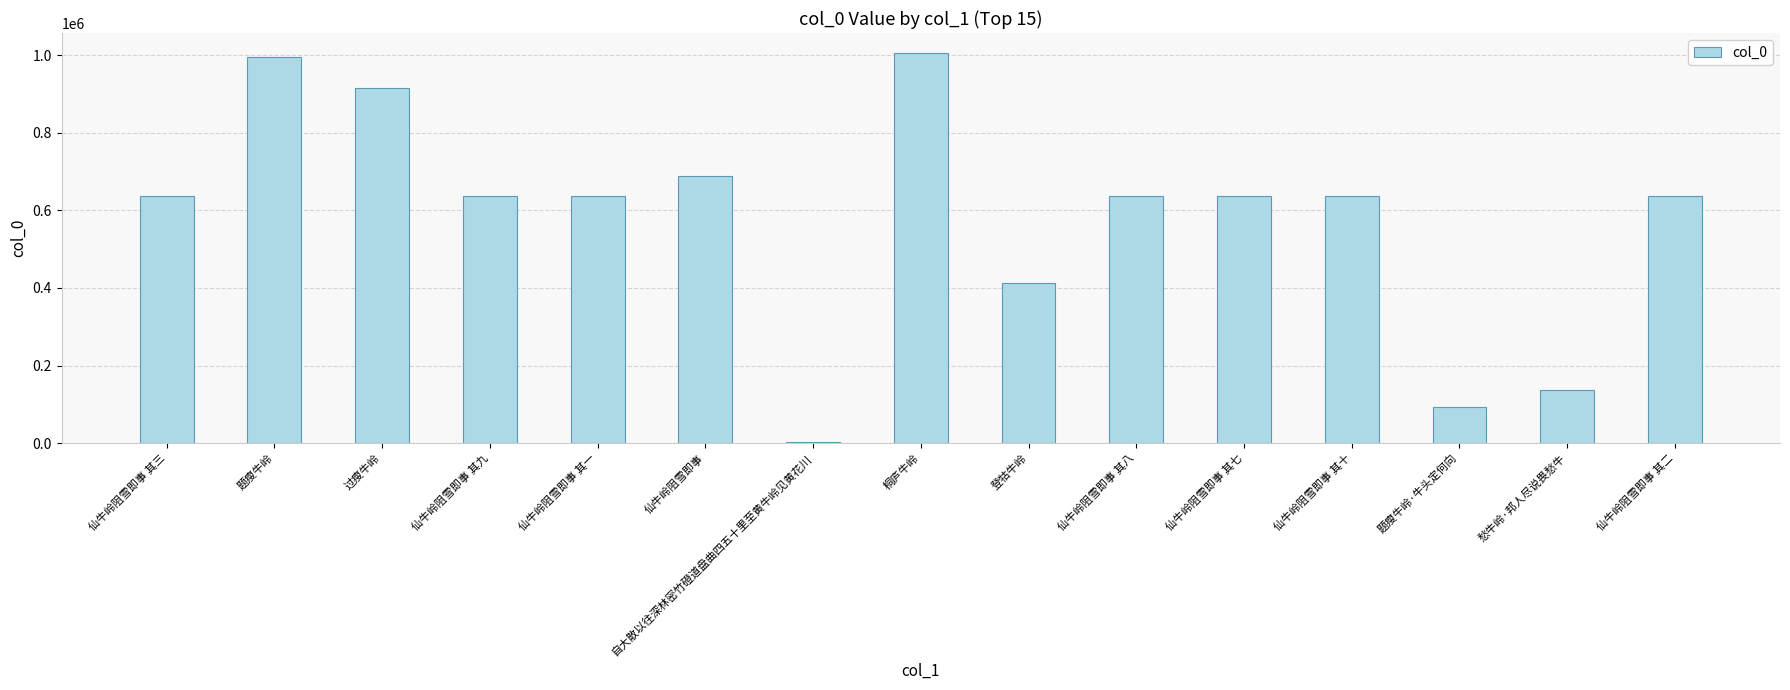

Count the number of data series in this chart.

1